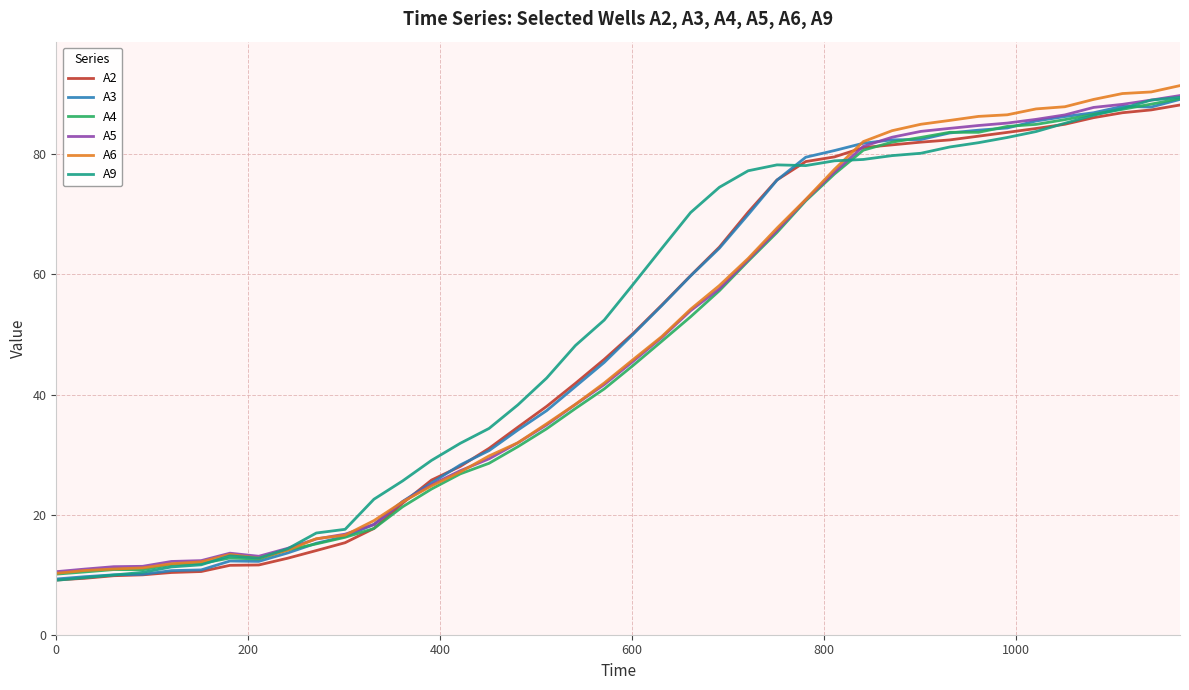

What is the lowest value of the A9 series?

9.1